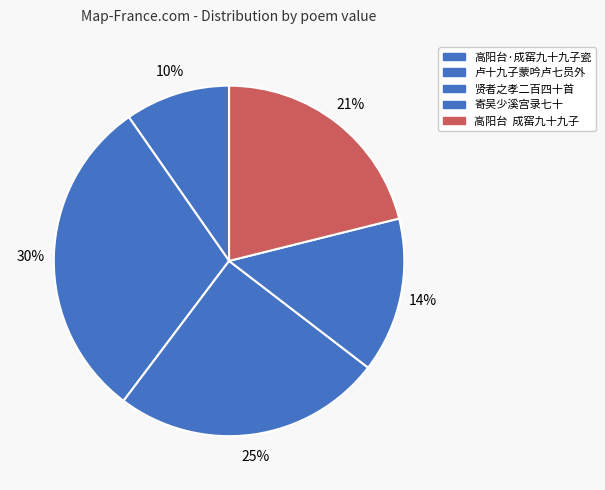

Is there a majority slice in this chart?

No